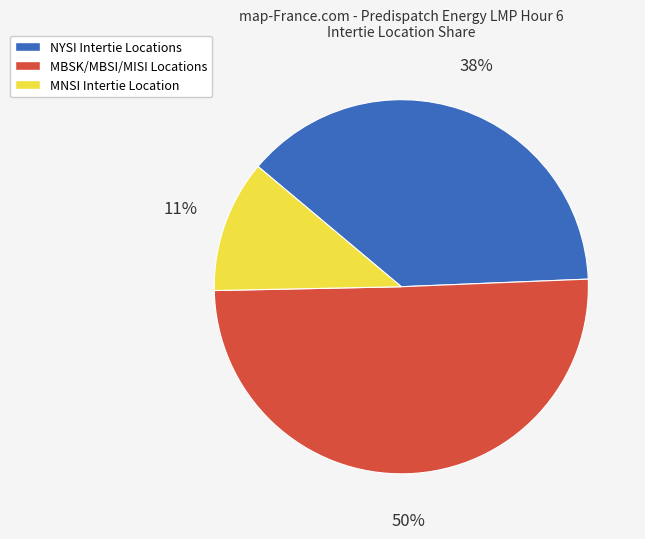

To the nearest percent, what is the average slice percentage?

33%